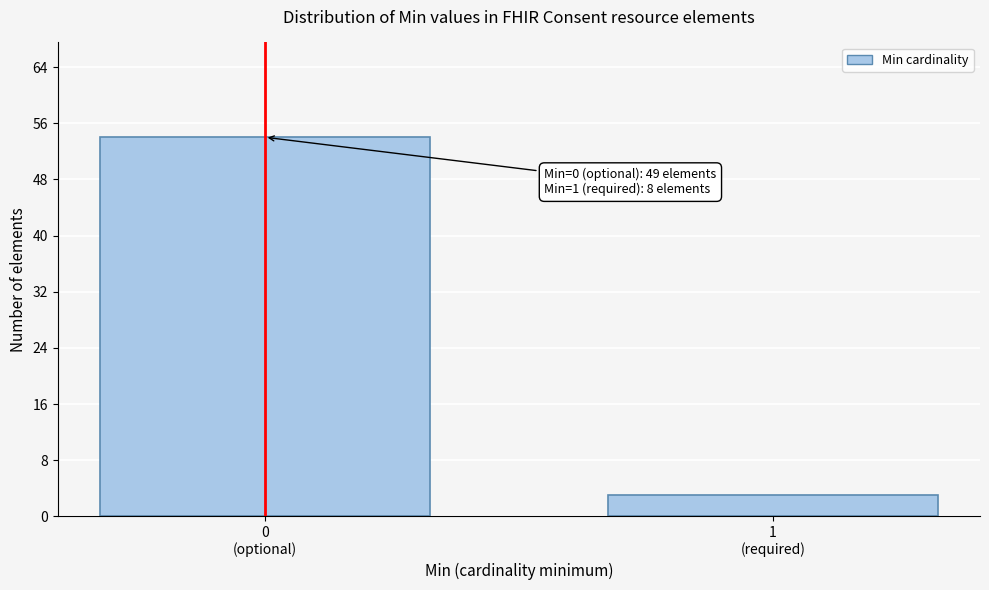

Reading left to right, transcribe all the data shown in this chart.

54	3